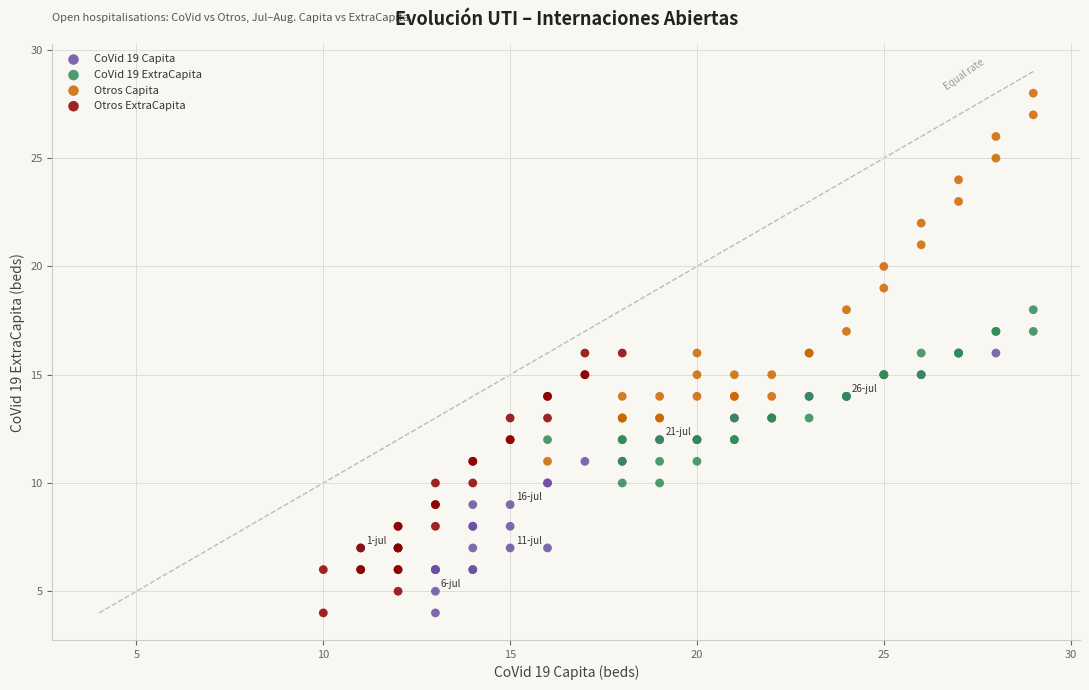

Which series contains the highest Y value?

Otros Capita